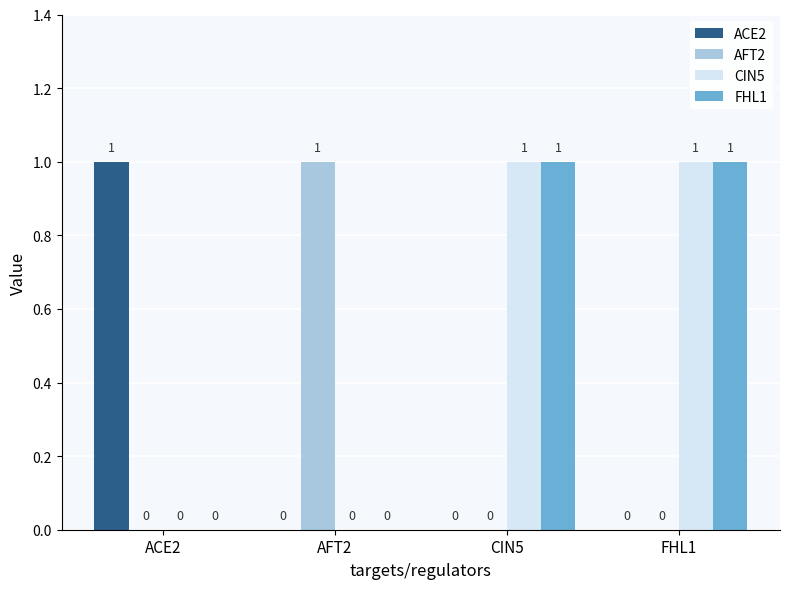

The value of ACE2 at FHL1 is 0. True or false?

True